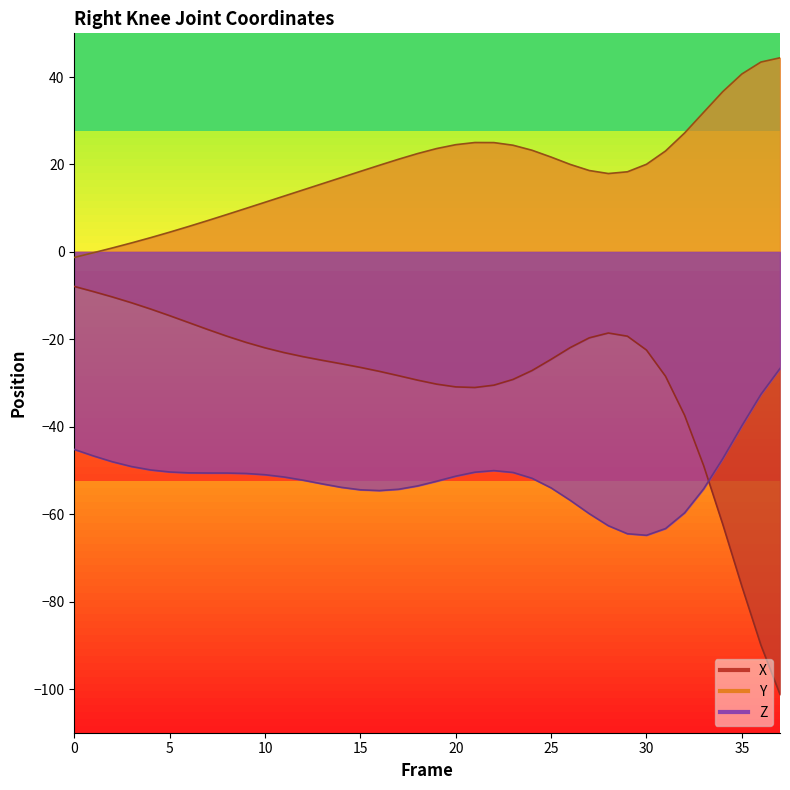

Where is X nearest to the value -54?

33